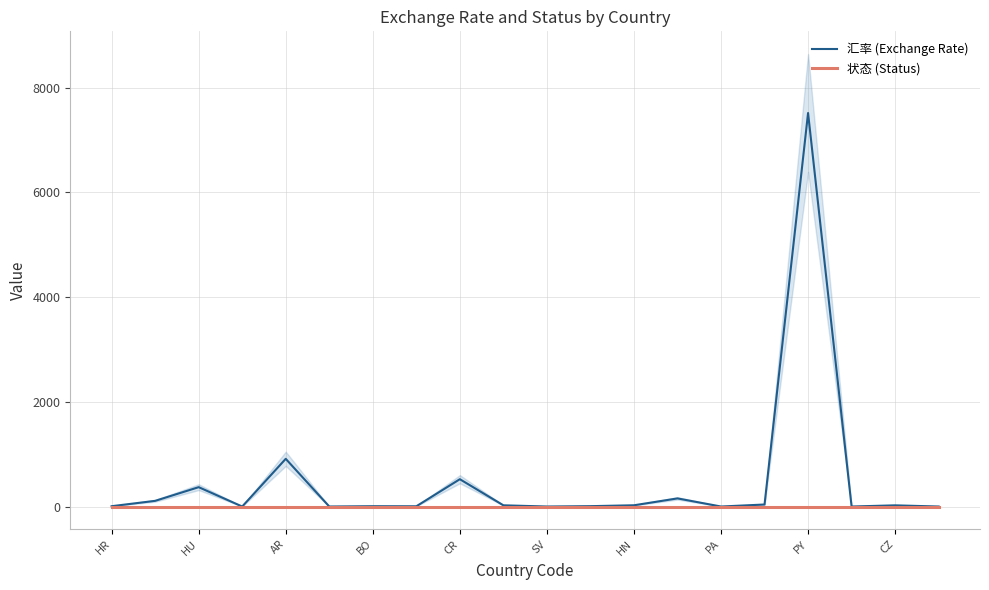

Does the chart have visible grid lines?

Yes